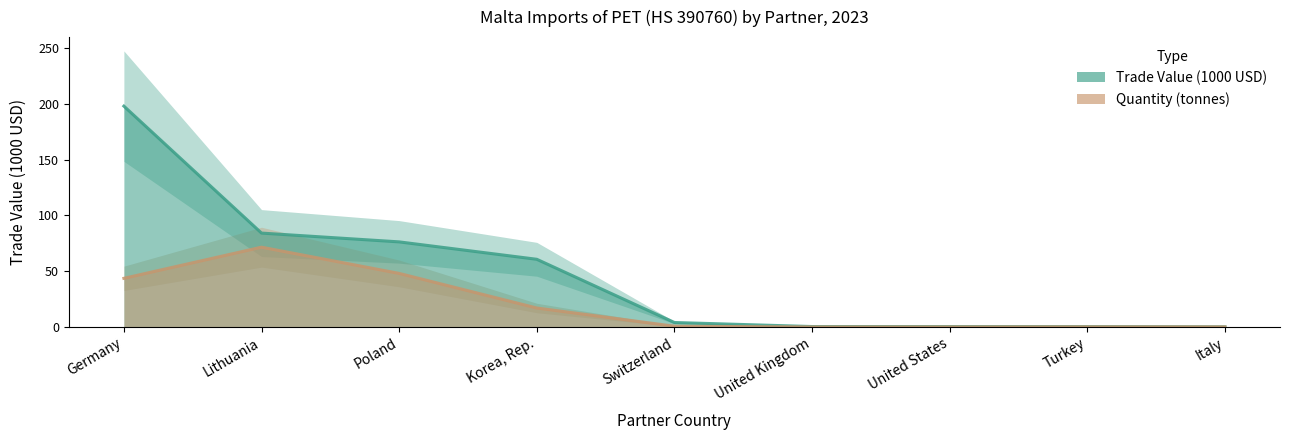

Between United Kingdom and Korea, Rep., which is larger?

Korea, Rep.